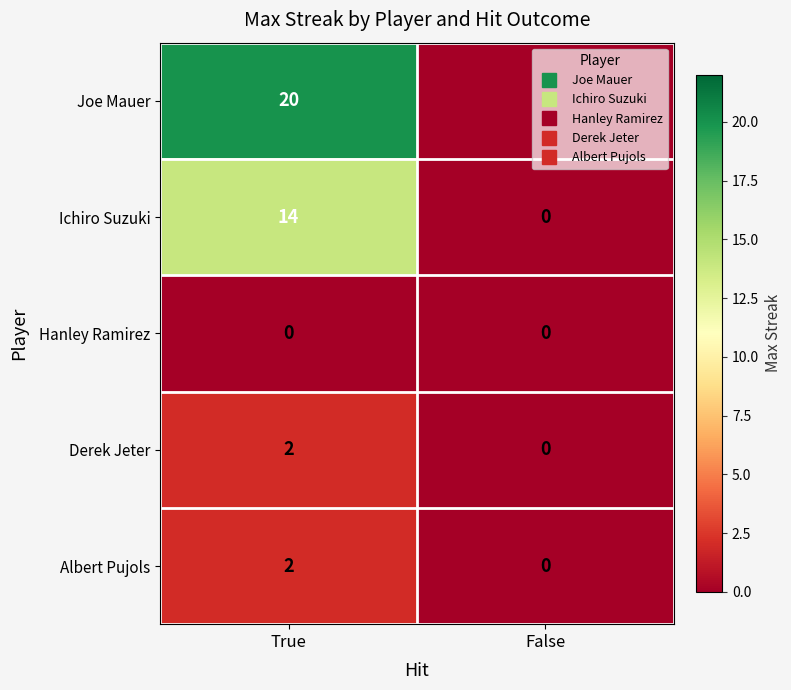

Between True and False, which series saw the biggest shift?

Joe Mauer